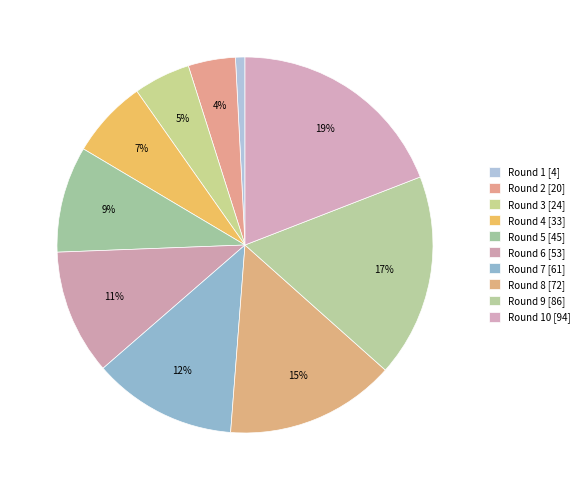

Which category has the smallest portion of the pie?

Round 1